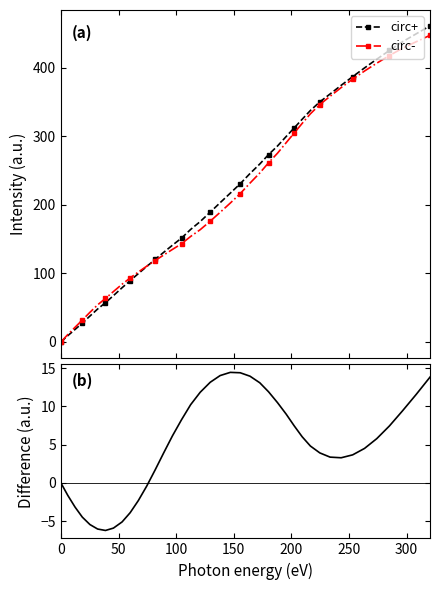

Which series has the largest total across all categories?

circ+